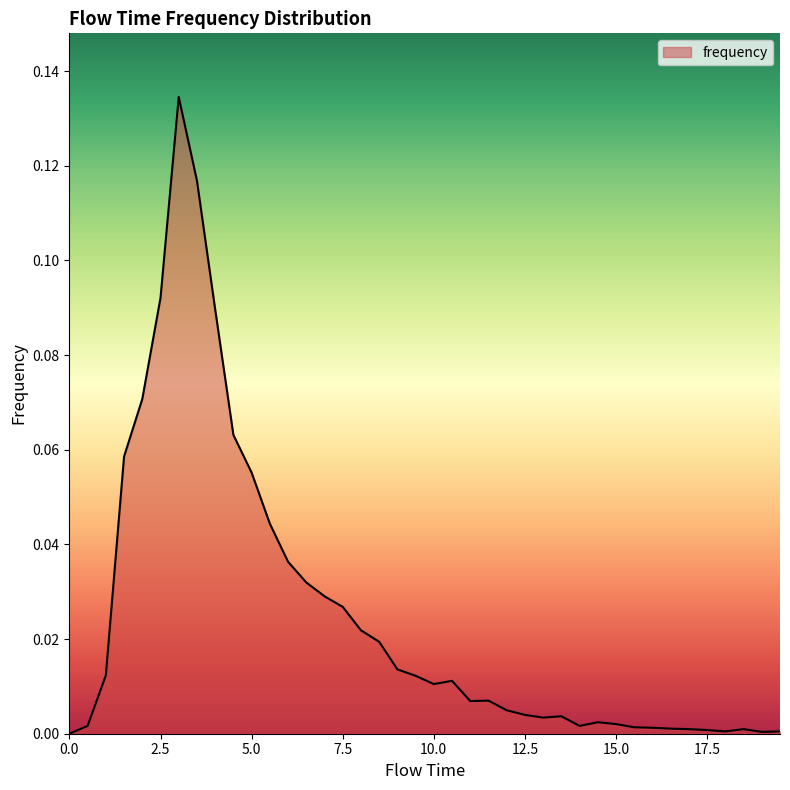

Is this an area chart (filled region under the line)?

Yes